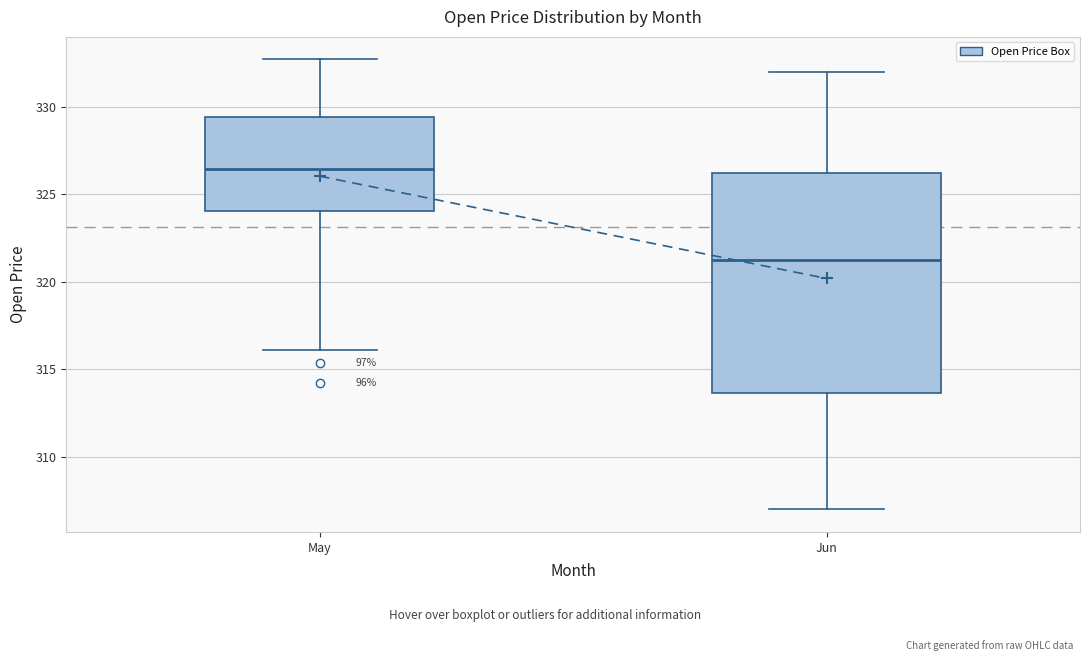

Reading left to right, read every box against the y-axis: the position of its median line, the range the box covers, and the ends of its whiskers. The values are not printed on the chart, so give them approximately, as read against the axis.

May: median 326.5, box 324.0 to 329.5, whiskers 316.0 to 332.5
Jun: median 321.5, box 313.5 to 326.0, whiskers 307.0 to 332.0